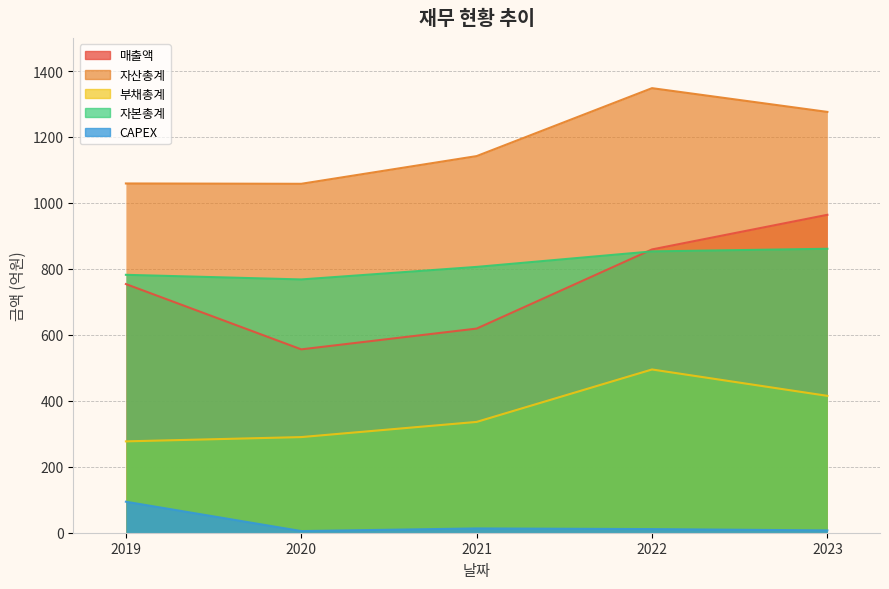

Which series has the largest total across all categories?

자산총계